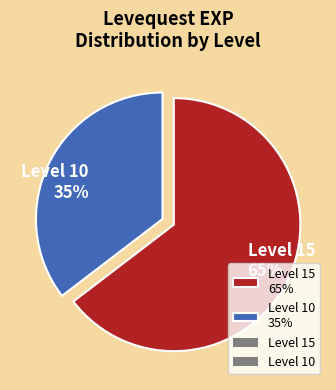

Rank the categories by value from highest to lowest.

Level 15 65%, Level 10 35%